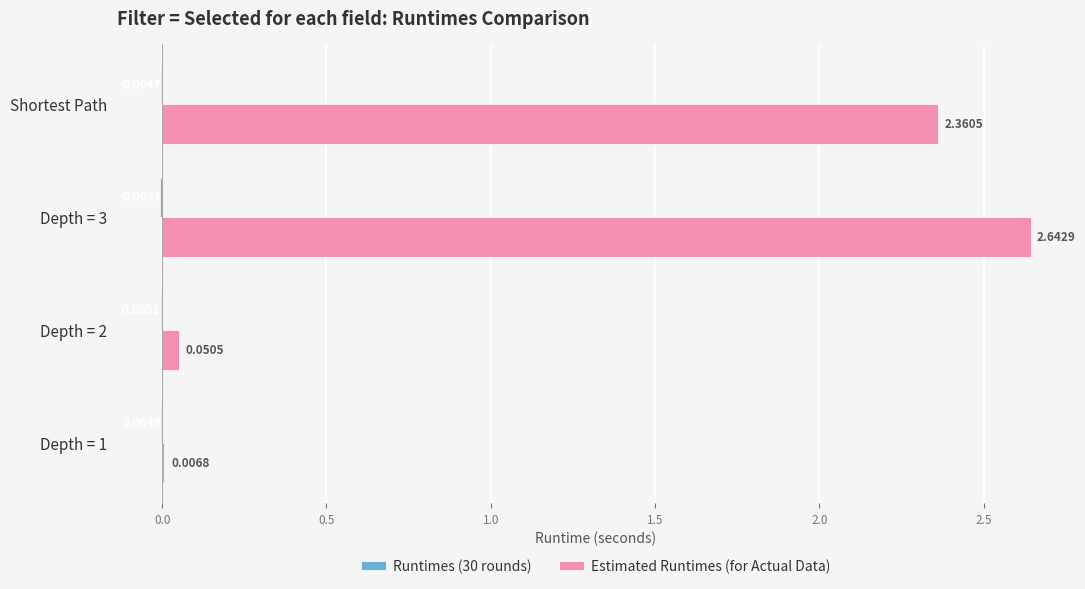

What is the sum of all Estimated Runtimes (for Actual Data) values?

5.1